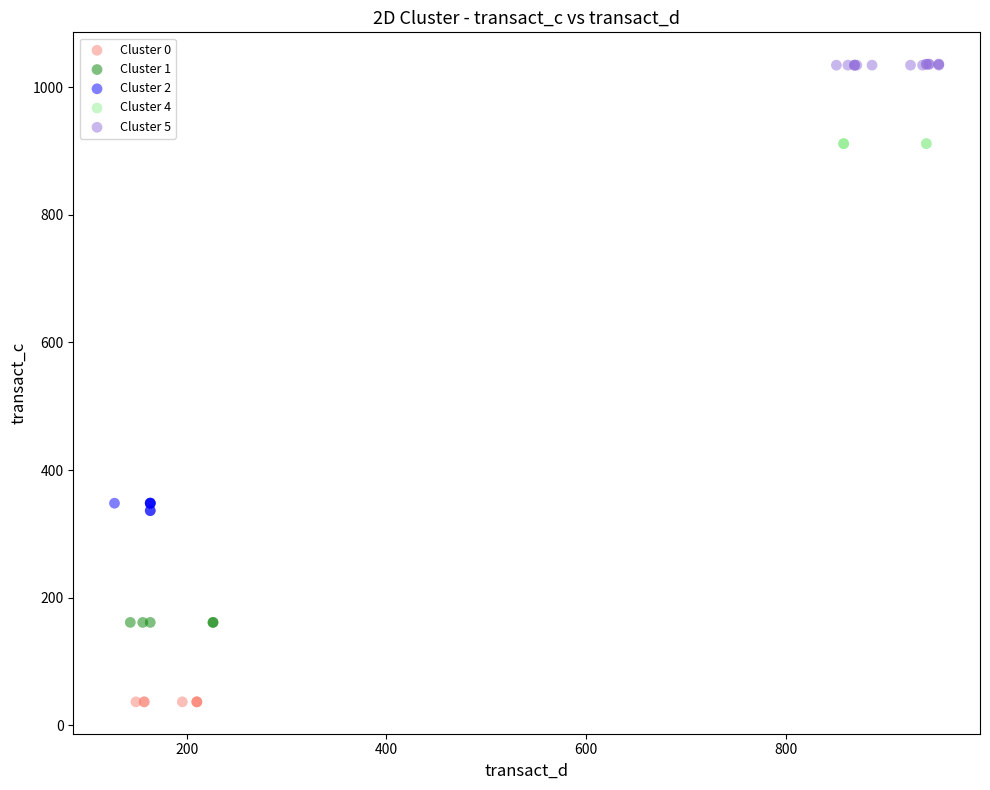

Which series reaches the maximum Y coordinate?

Cluster 5